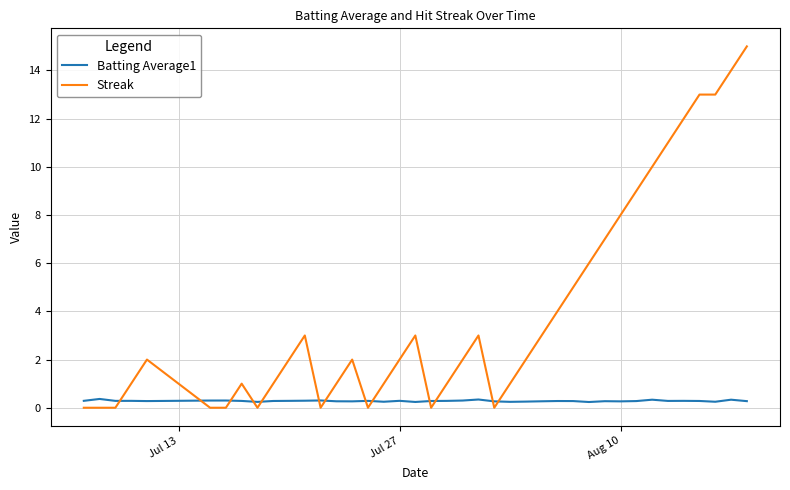

How many lines are shown in the chart?

2